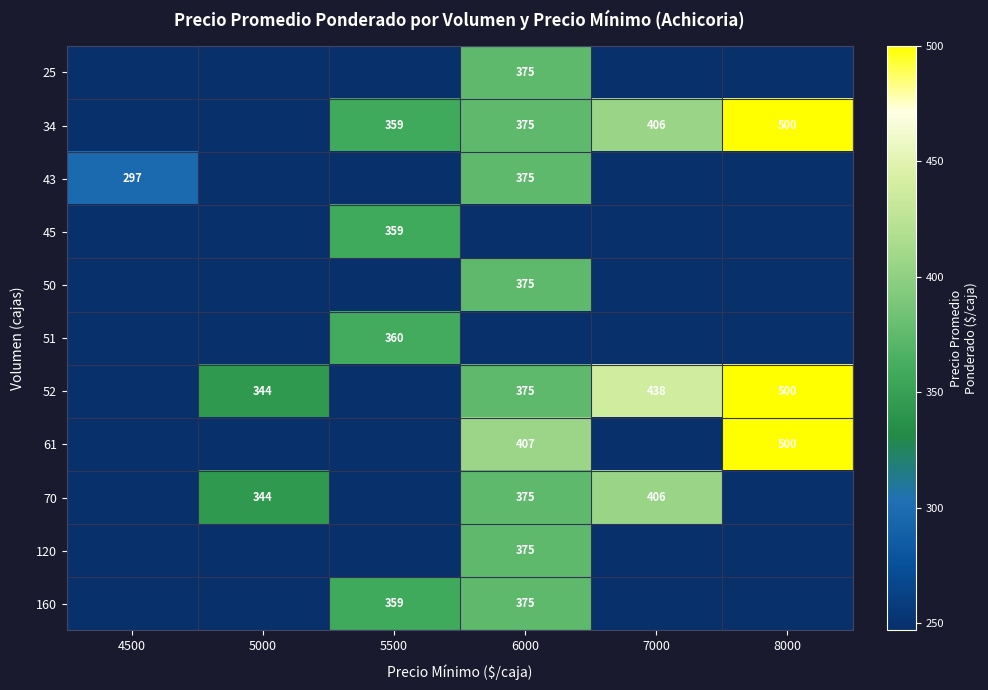

Is it true that 25 equals 375 at 6000?

True